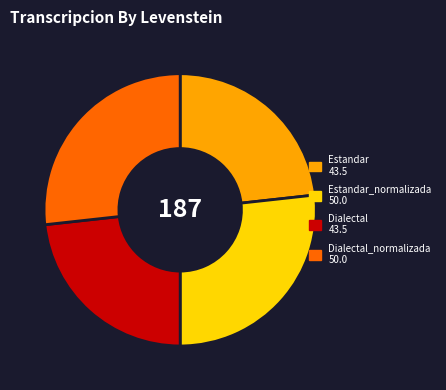

Is there any slice that represents more than half of the pie?

No